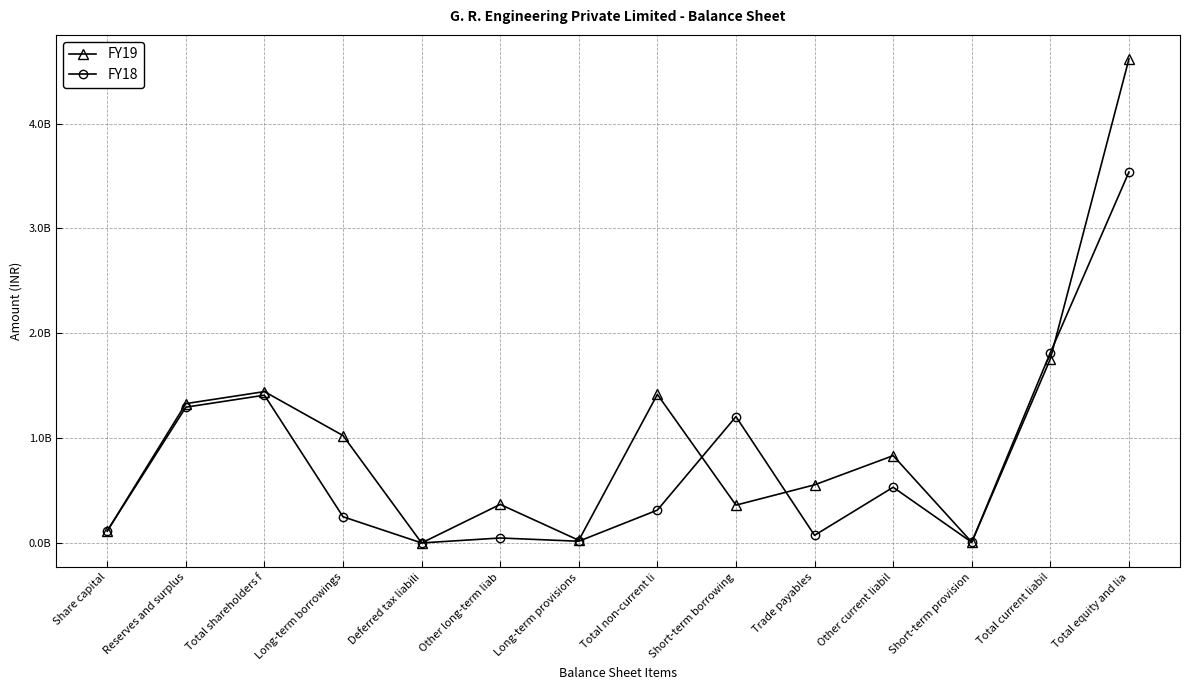

Does the chart have visible grid lines?

Yes